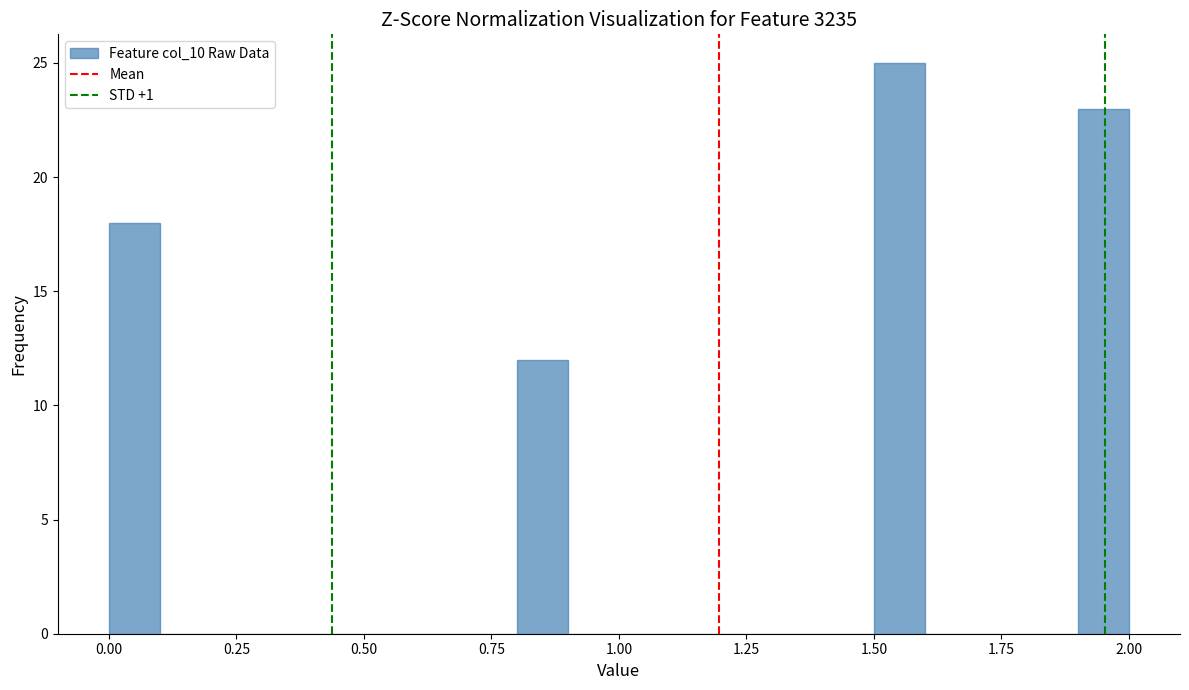

Around what value on the x-axis is the tallest bar? Give the approximate position of its centre, as read against the axis.

1.55